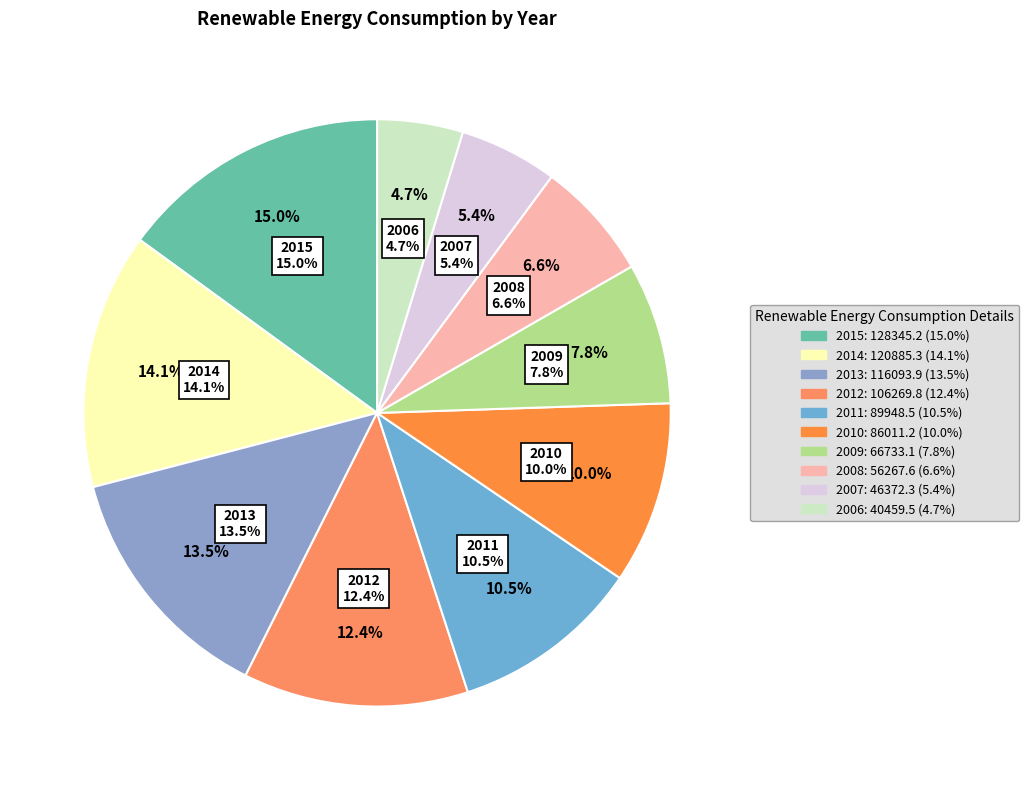

What is the largest slice in the pie chart?

2015